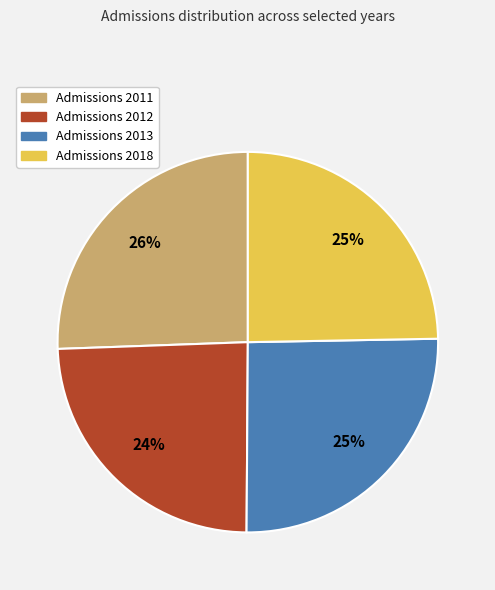

True or false: Admissions 2011 accounts for 26% of the total.

True